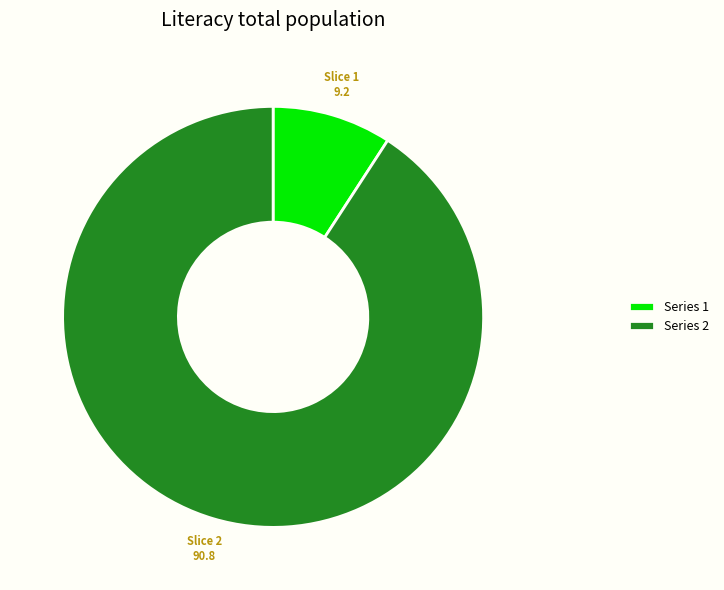

How many segments does this pie chart have?

2